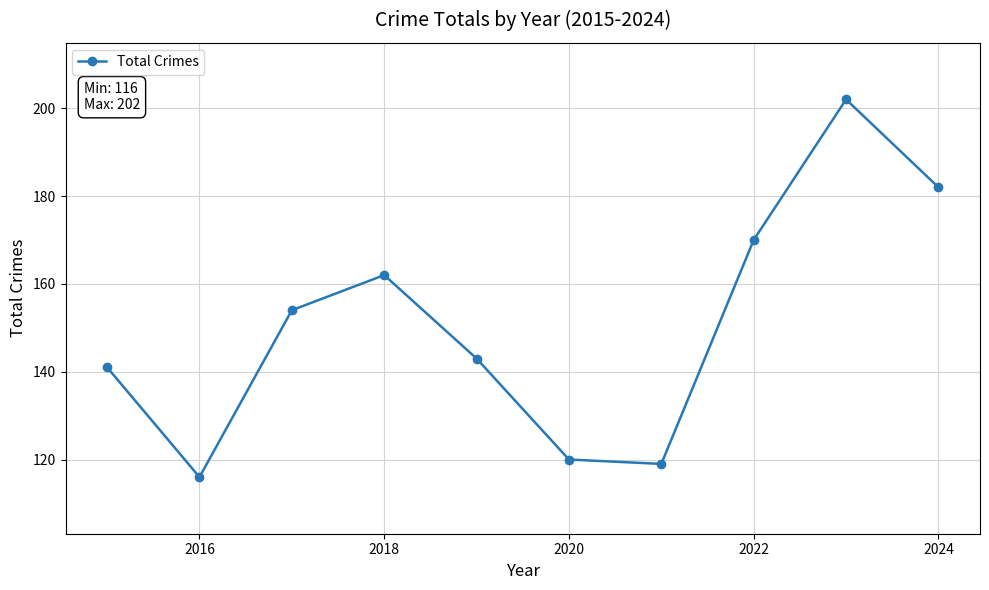

What is the value of the 9th point from the left?

202